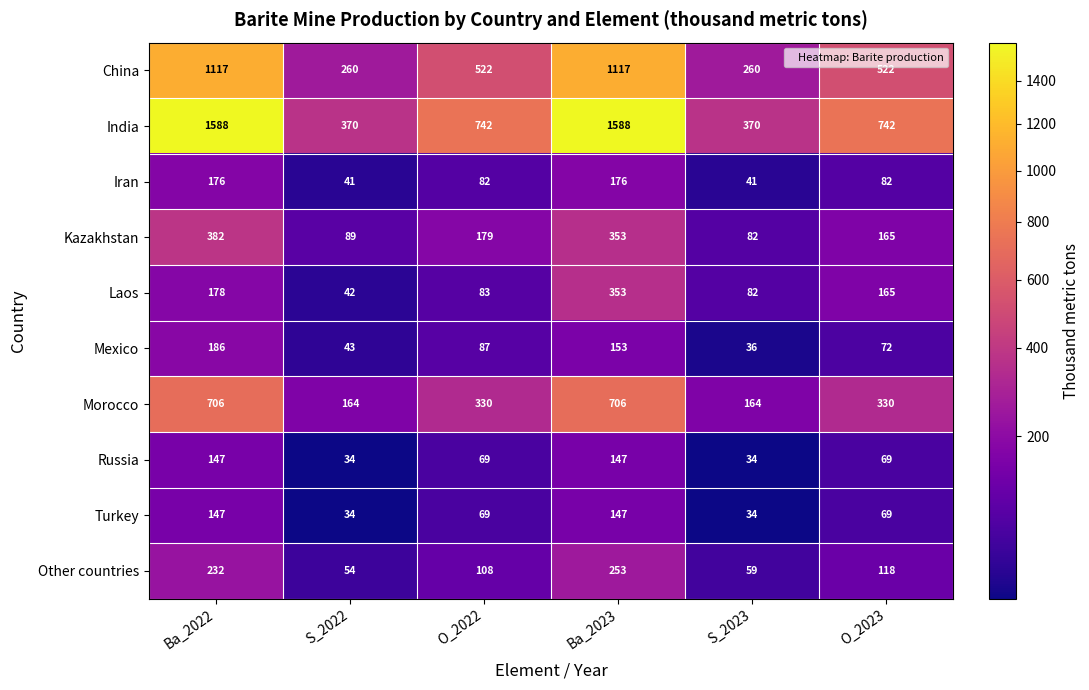

What is the average value of the Turkey series?

83